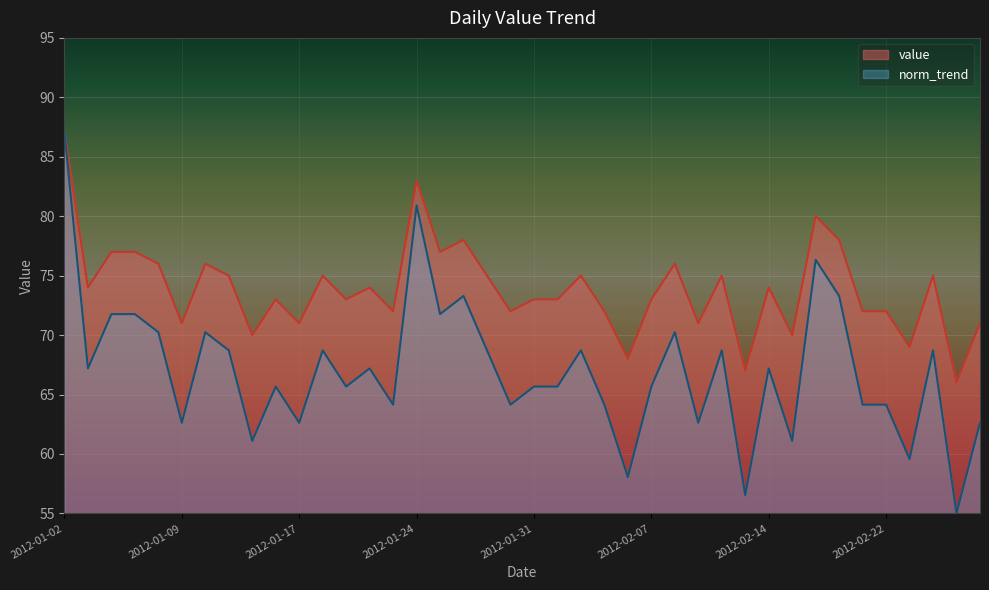

What is the difference between the highest and lowest values at 2012-01-10?

5.8